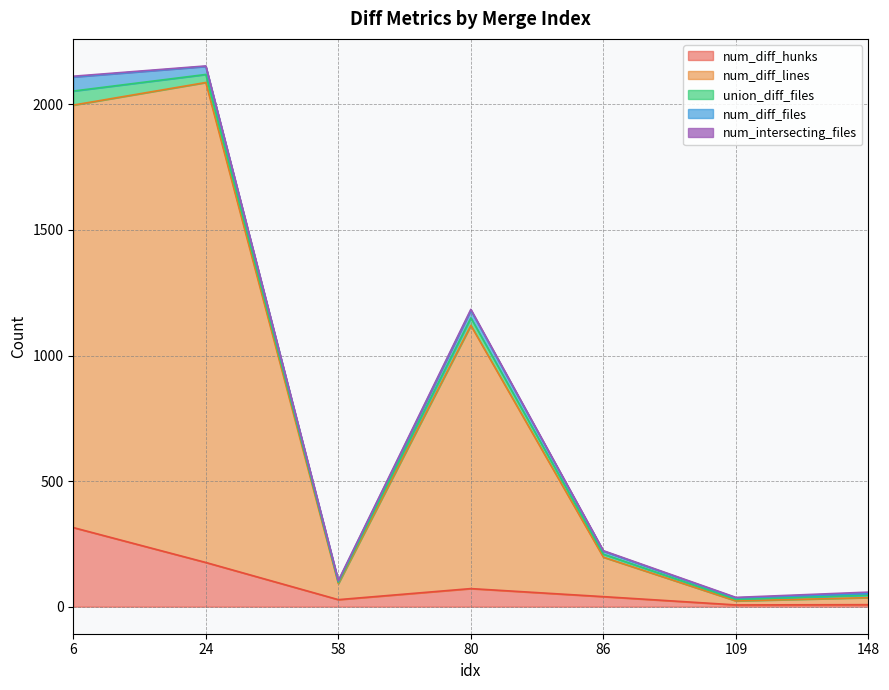

Reading right to left, extract all data points from this chart.

num_diff_hunks: 148=8	109=7	86=40	80=72	58=28	24=176	6=315
num_diff_lines: 148=28	109=16	86=157	80=1048	58=64	24=1911	6=1682
union_diff_files: 148=10	109=6	86=12	80=30	58=5	24=32	6=56
num_diff_files: 148=6	109=6	86=12	80=30	58=5	24=32	6=56
num_intersecting_files: 148=6	109=2	86=2	80=4	58=2	24=2	6=3